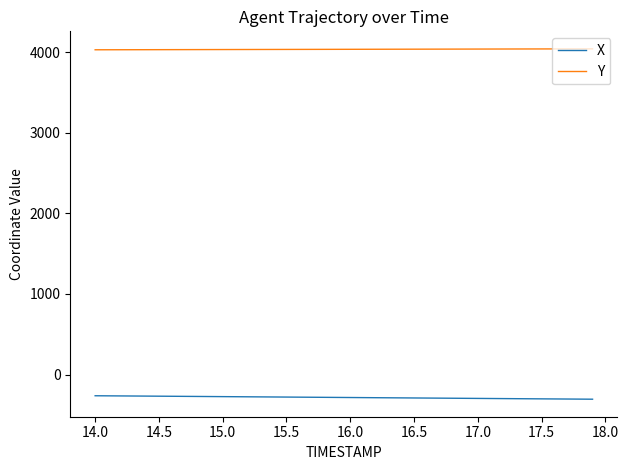

List the series in order of their peak value, lowest first.

X, Y